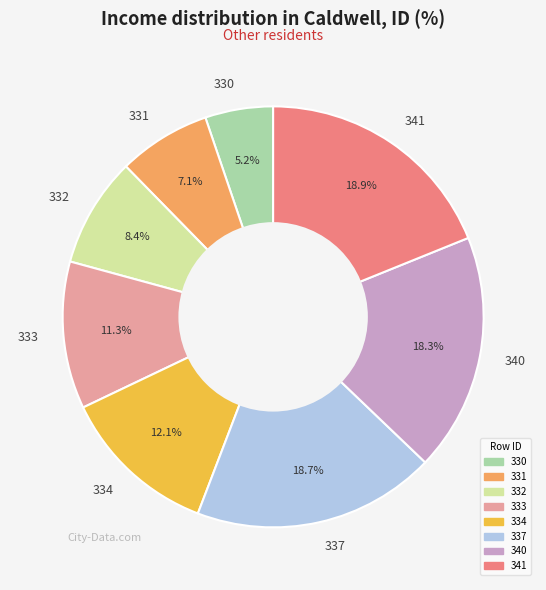

What percentage is the 341 slice, to the nearest percent?

19%